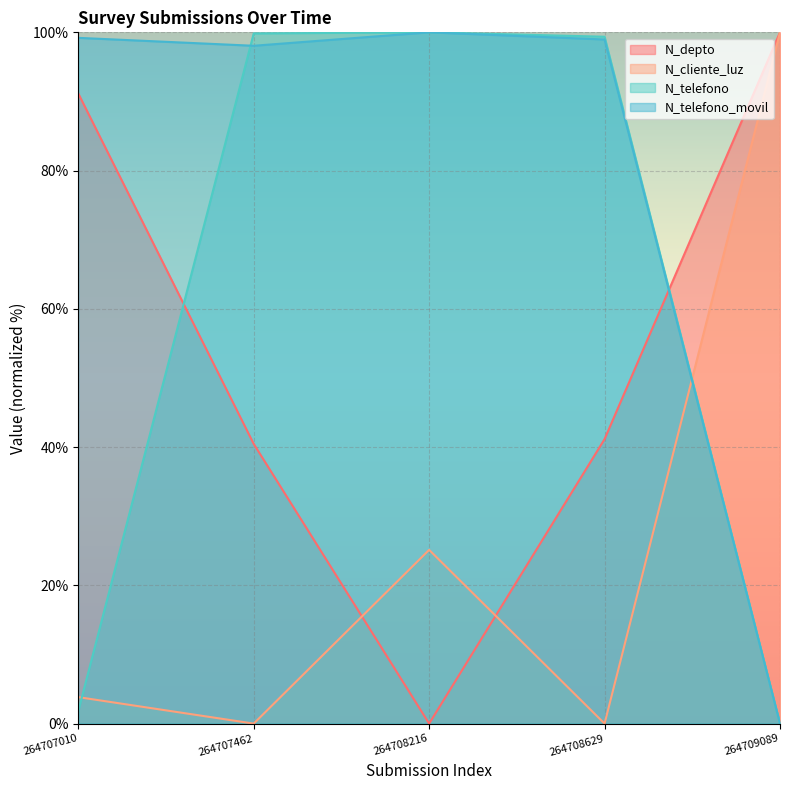

What is the spread (max minus min) of values at 264708629?

99.4